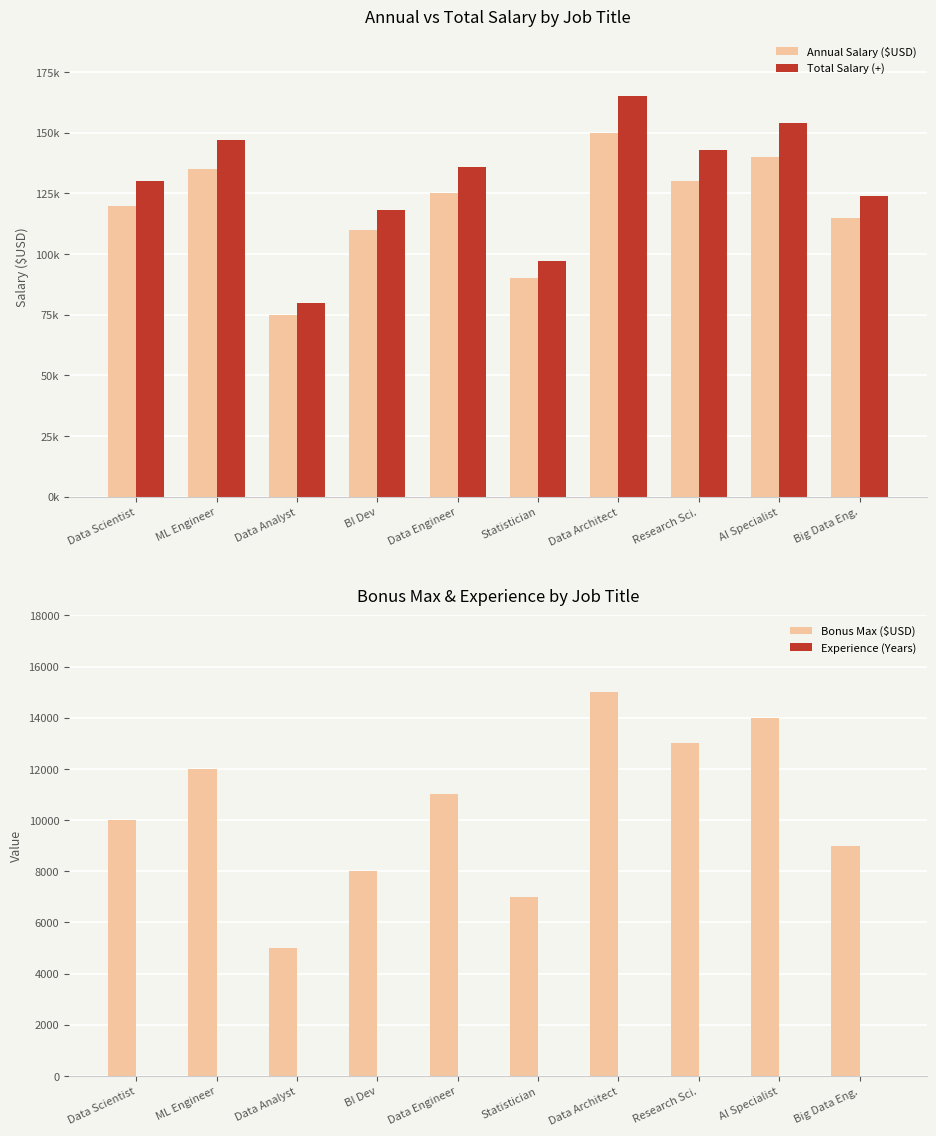

Is the value of Bonus Max ($USD) at AI Specialist greater than the value of Experience (Years) at Big Data Eng.?

Yes